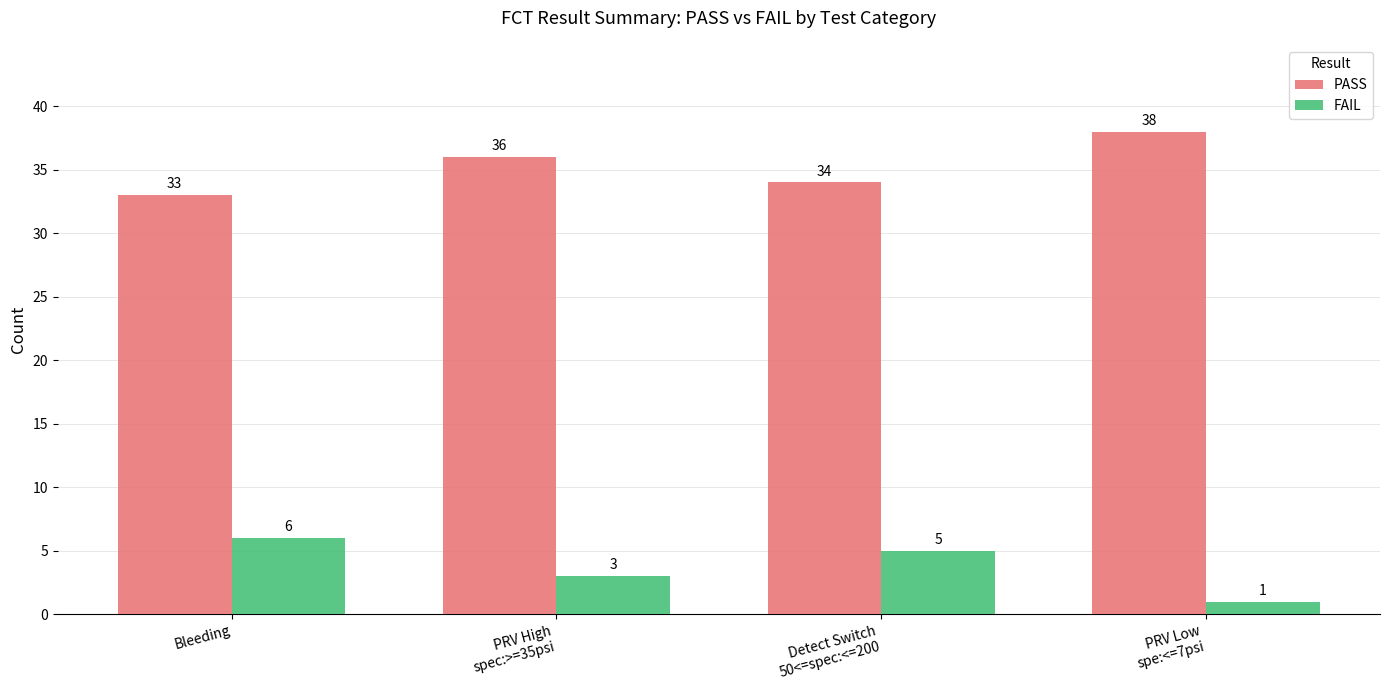

True or false: FAIL has a value of 3 at Bleeding.

False